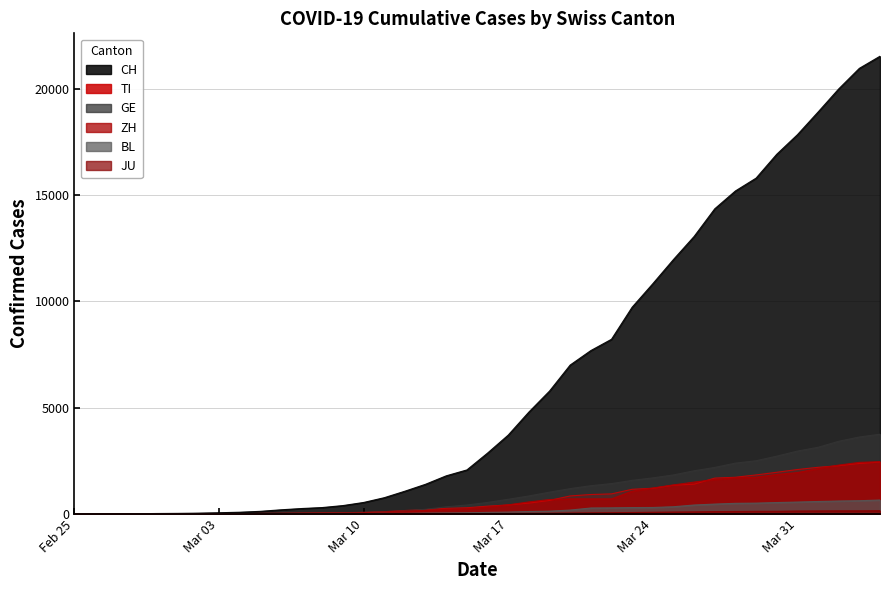

Which series has the largest total across all categories?

CH